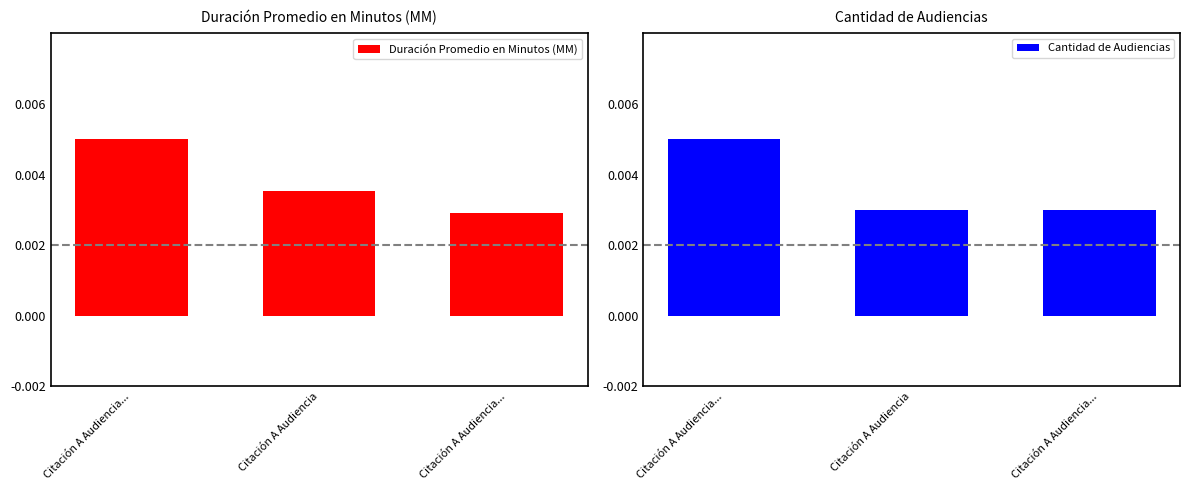

At which category is the sum across all series the highest?

Citación A Audiencia...